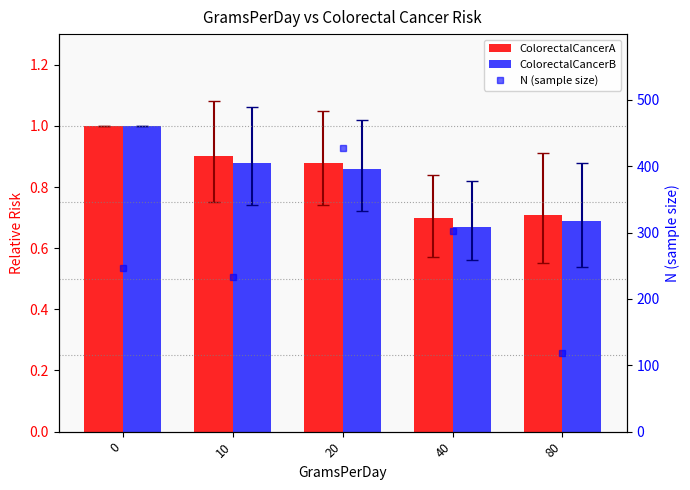

Rank the series at 80 from lowest to highest value.

ColorectalCancerB, ColorectalCancerA, N (sample size)